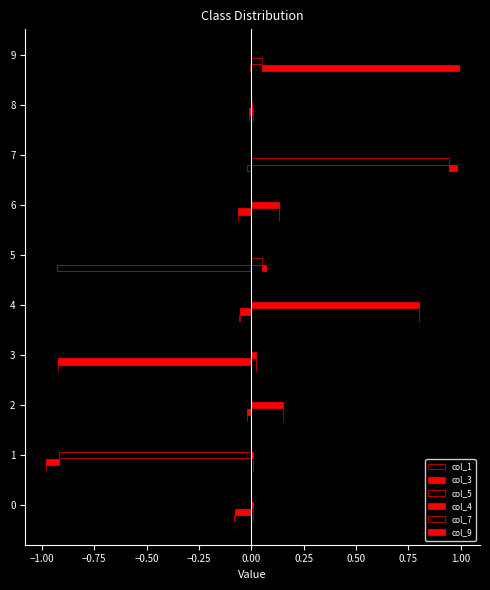

What is the sum of all col_5 values?

-1.0